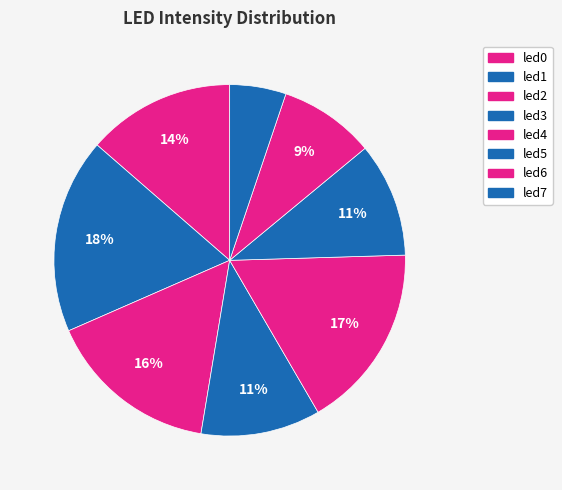

How many segments does this pie chart have?

8